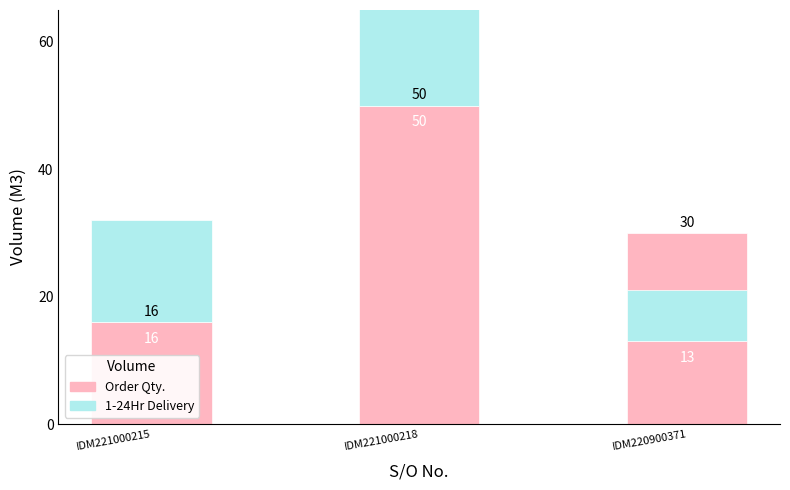

How many bars are there in total?

6